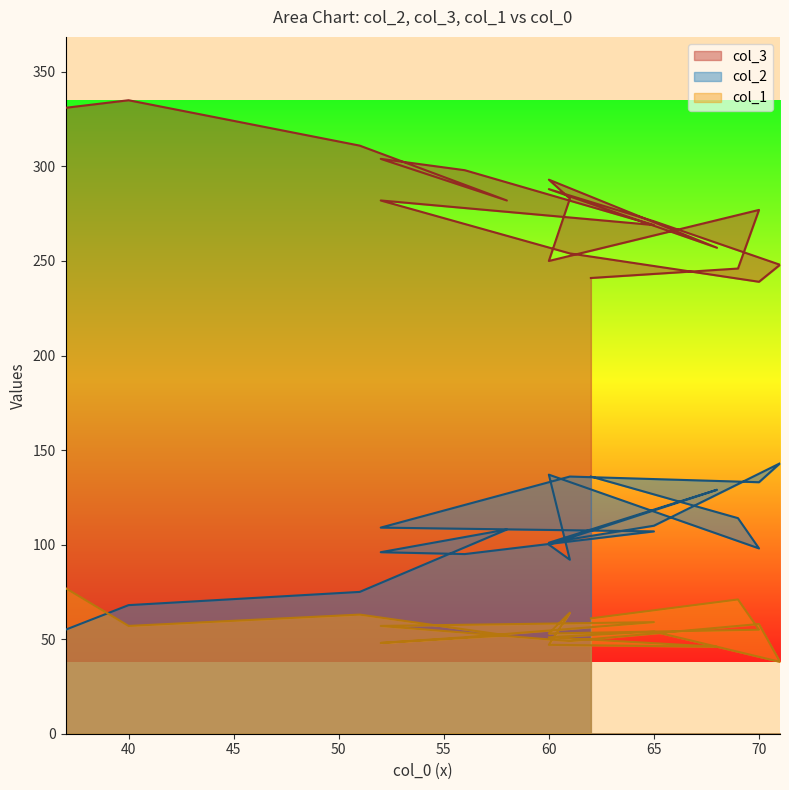

Reading left to right, list all the values displayed in this chart.

col_2: 55	68	75	108	96	95	107	109	136	133	143	110	101	129	100	92	137	98	114	136
col_3: 331	335	311	282	304	298	269	282	254	239	248	271	288	257	293	283	250	277	246	241
col_1: 77	57	63	52	48	51	59	57	49	58	38	54	51	46	47	64	53	55	71	61